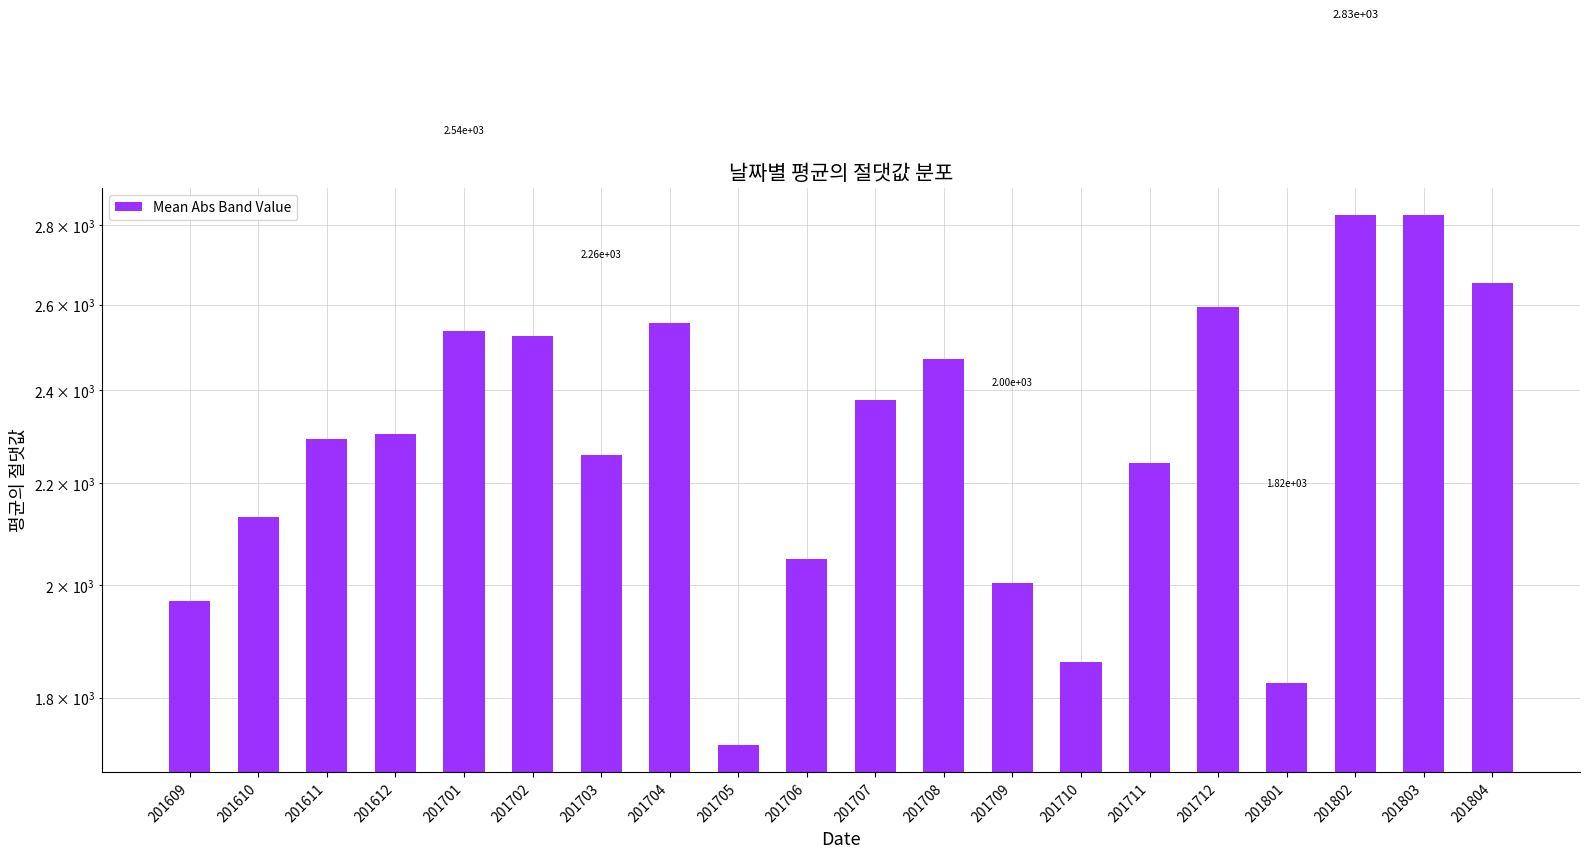

What is the greatest value displayed?

2828.6